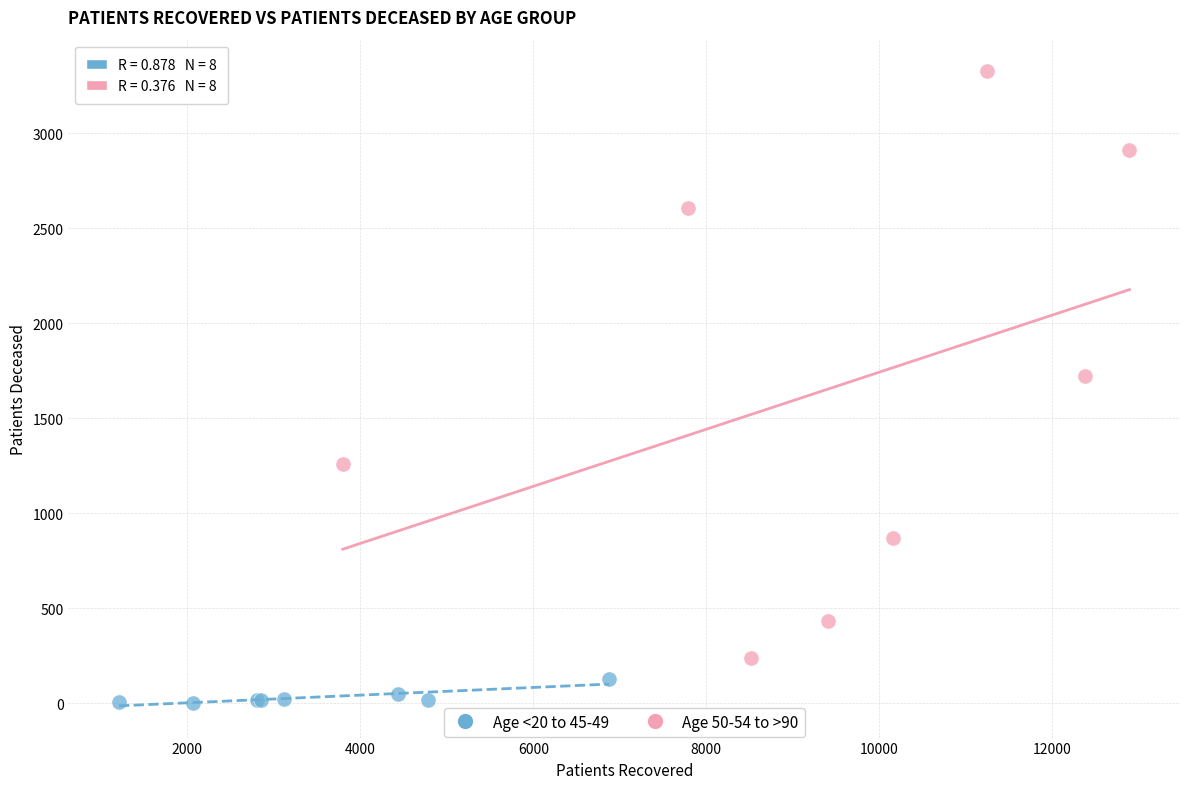

Which series contains the lowest Y value?

Age <20 to 45-49